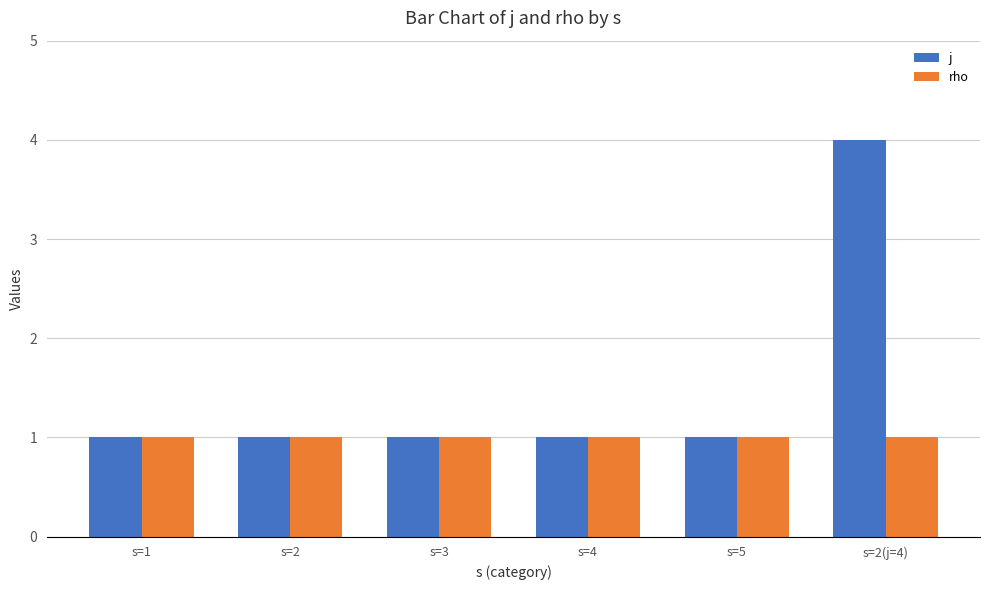

Rank the series by their average value, from lowest to highest.

rho, j